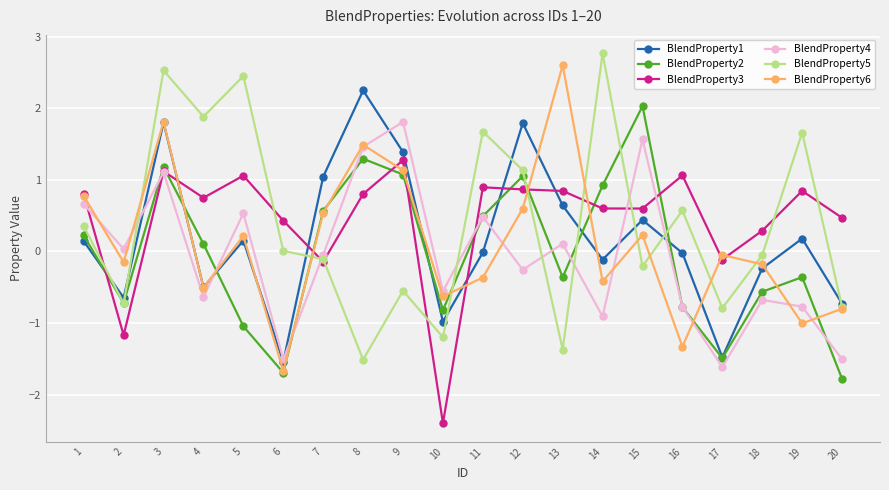

Which series has the largest total across all categories?

BlendProperty3